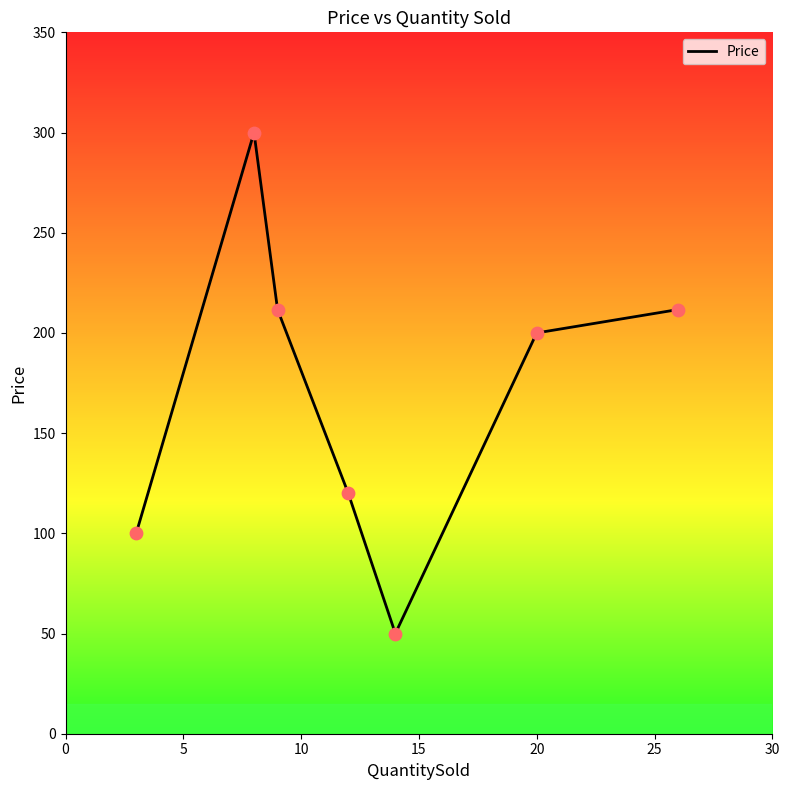

What is the minimum value shown in the chart?

50.0